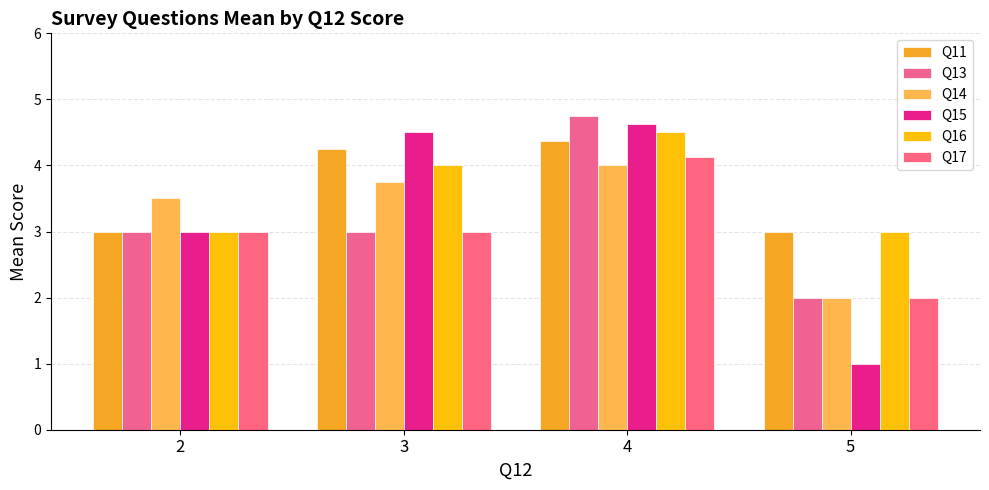

At how many categories does at least one series exceed 1?

4